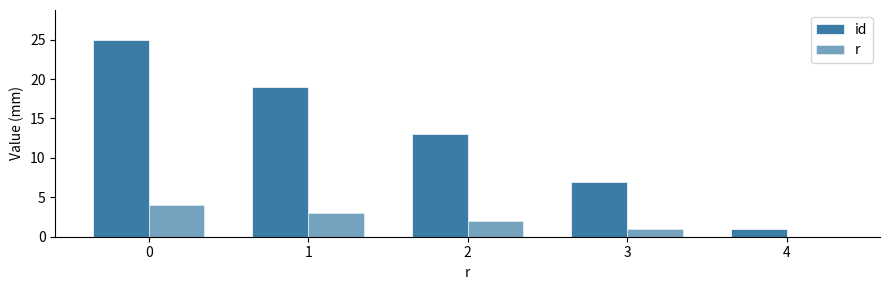

What is the lowest value of the id series?

1